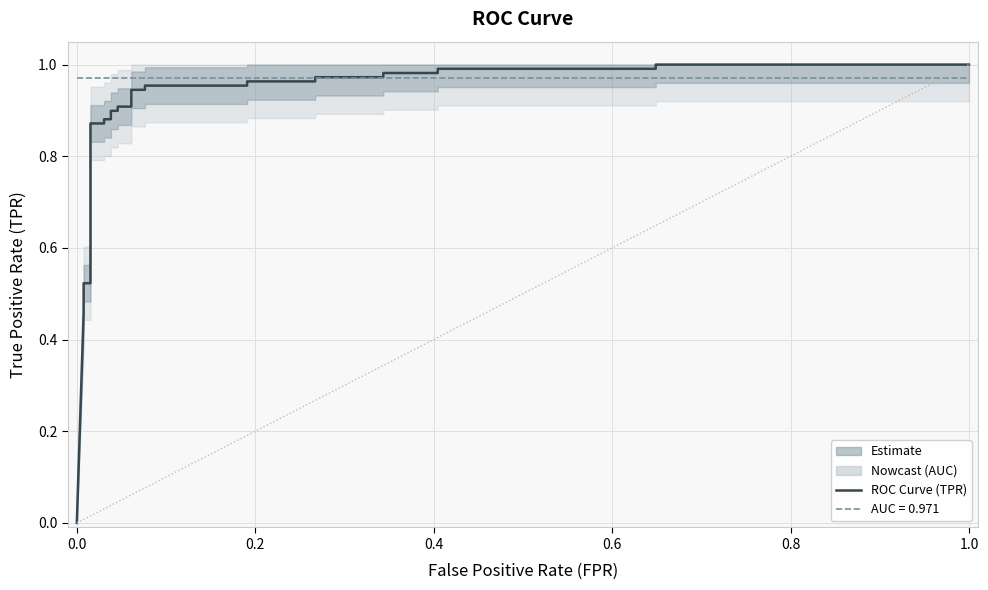

Which series ends up on top after the final intersection of roc_auc and tpr?

tpr